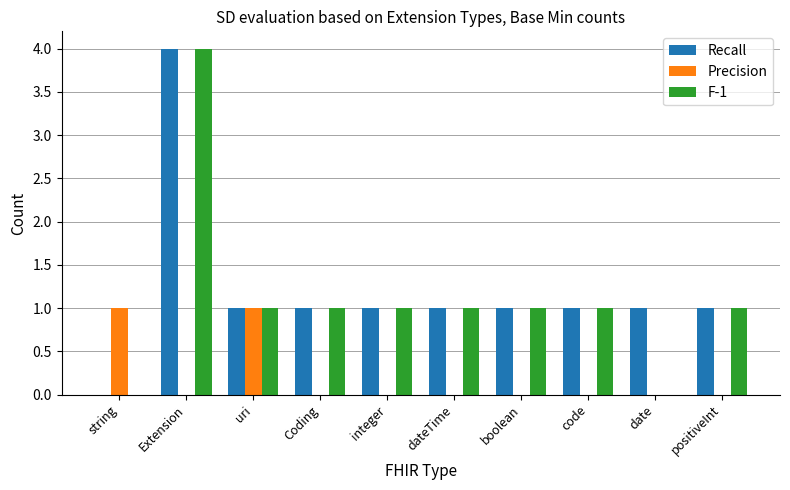

At which category is the sum across all series the highest?

Extension